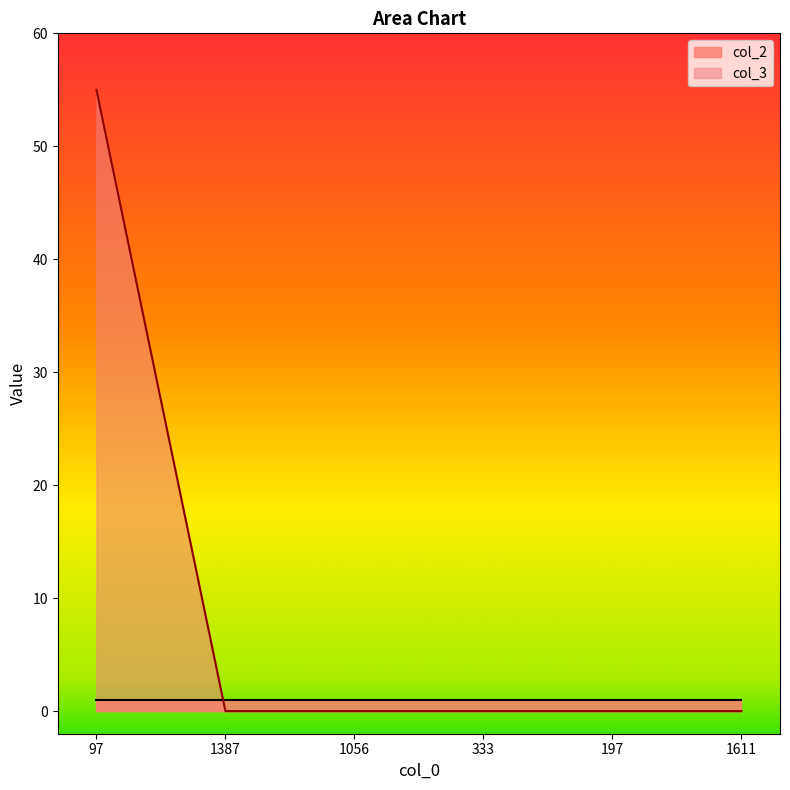

At which label is the value closest to 27?

1387